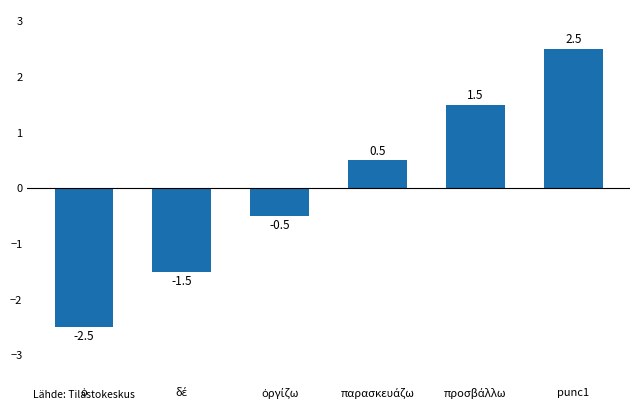

What position from the right is punc1?

1